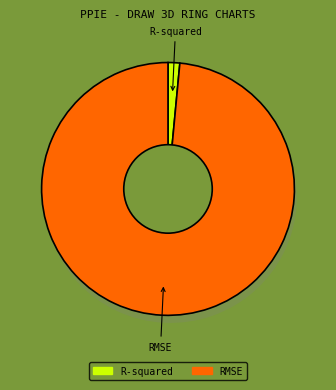

Is the sum of RMSE and R-squared greater than half?

Yes